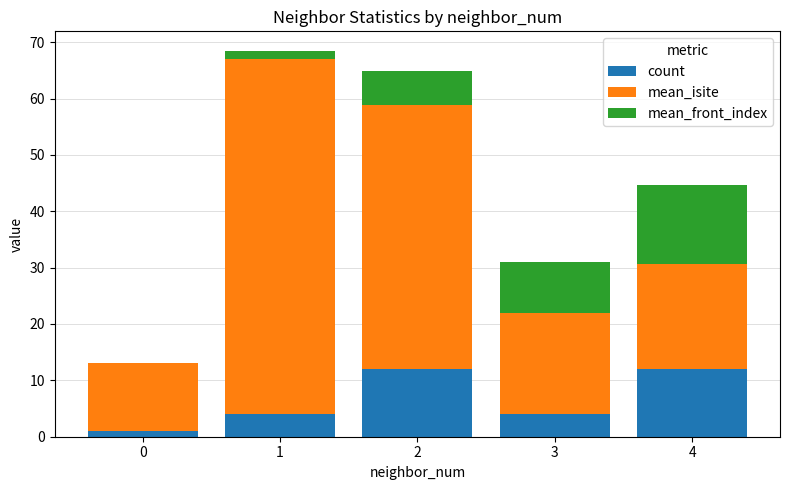

What are all the series names shown in the legend?

count, mean_isite, mean_front_index